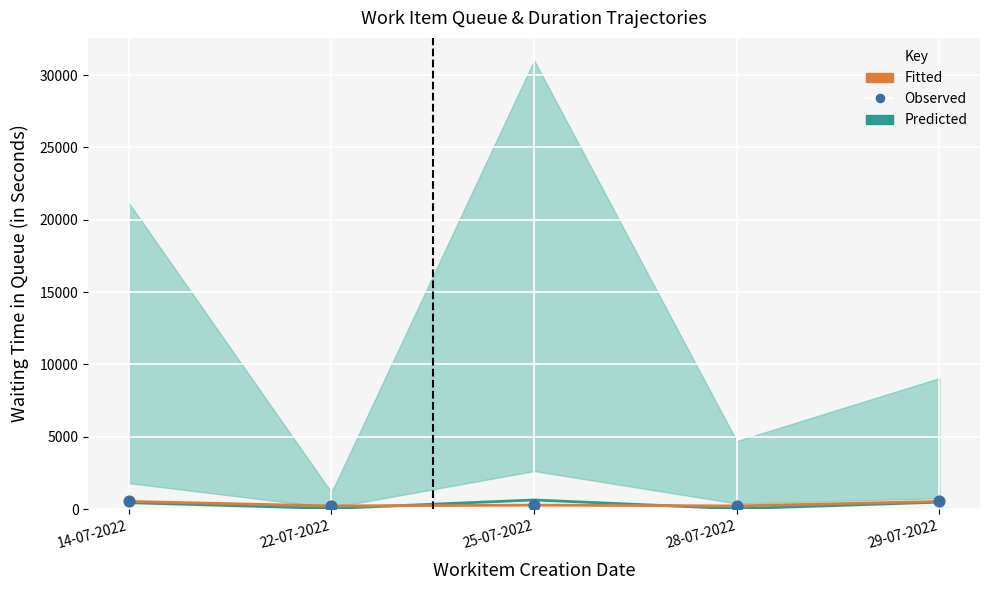

What are all the series names shown in the legend?

Predicted, Fitted, Observed